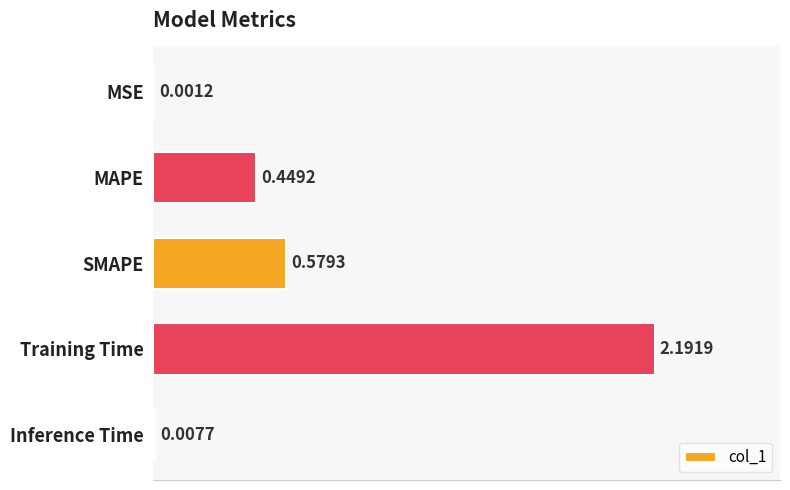

At which category does the chart reach its peak across all series?

Training Time